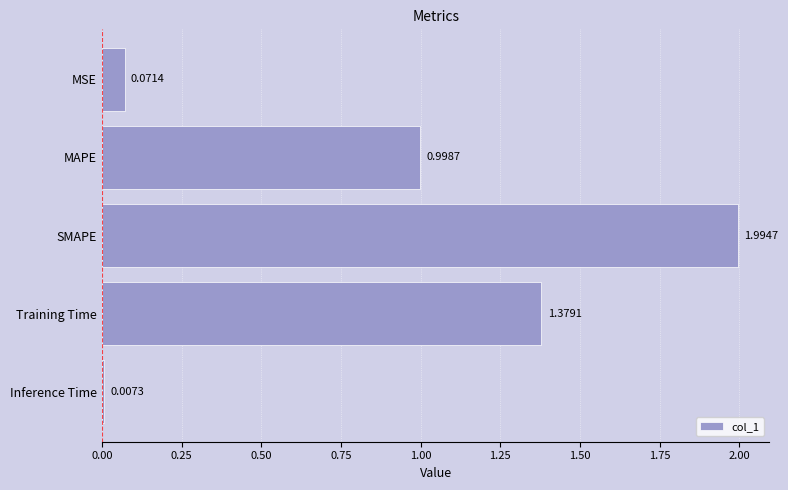

What is the difference between the maximum and minimum values?

2.0